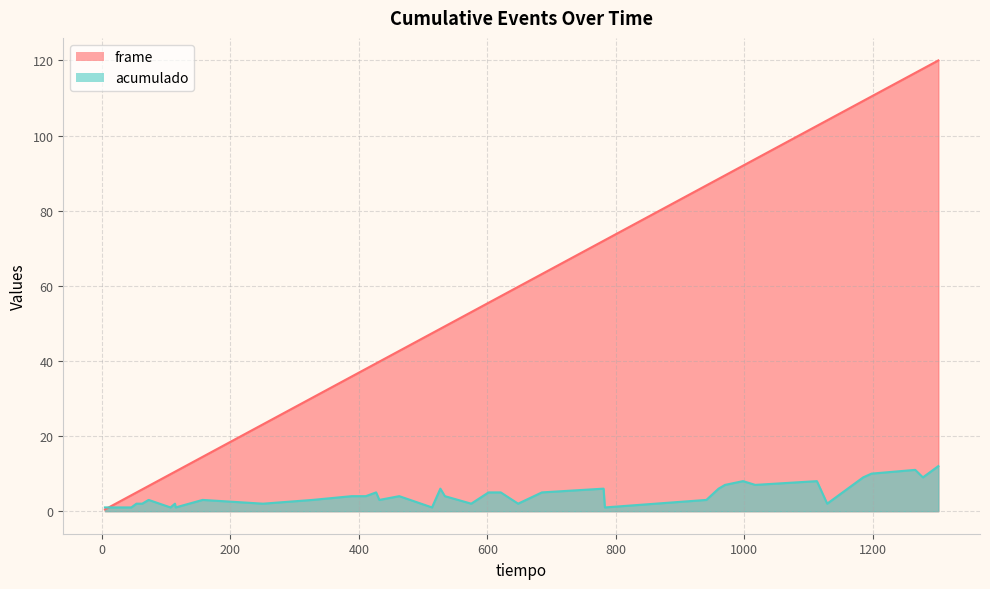

How many lines are shown in the chart?

2